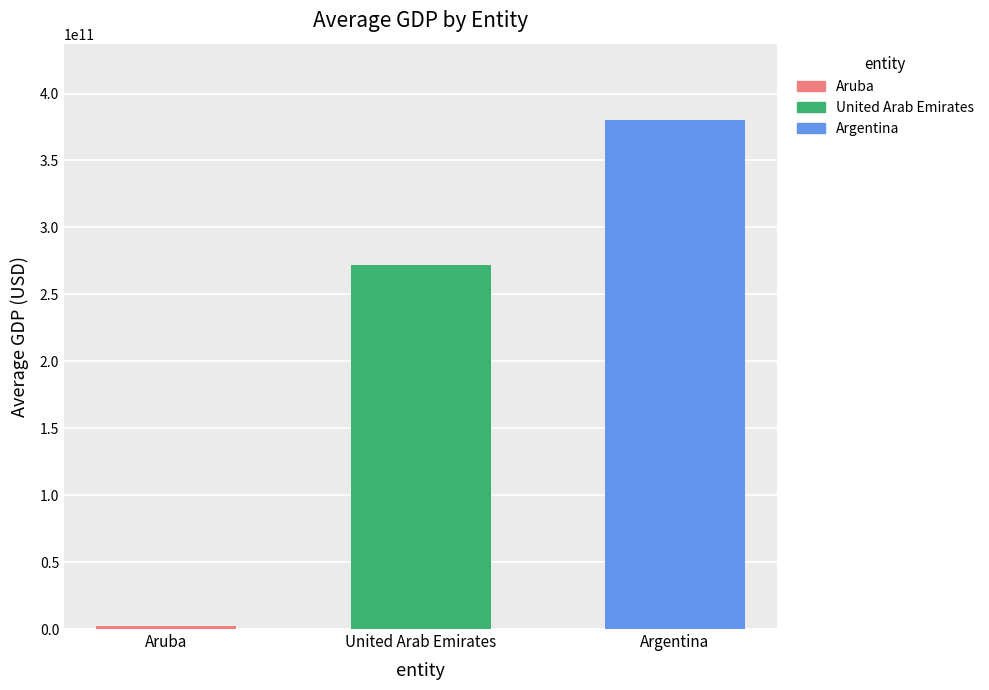

Rank the series by their maximum value, from lowest to highest.

Aruba, United Arab Emirates, Argentina